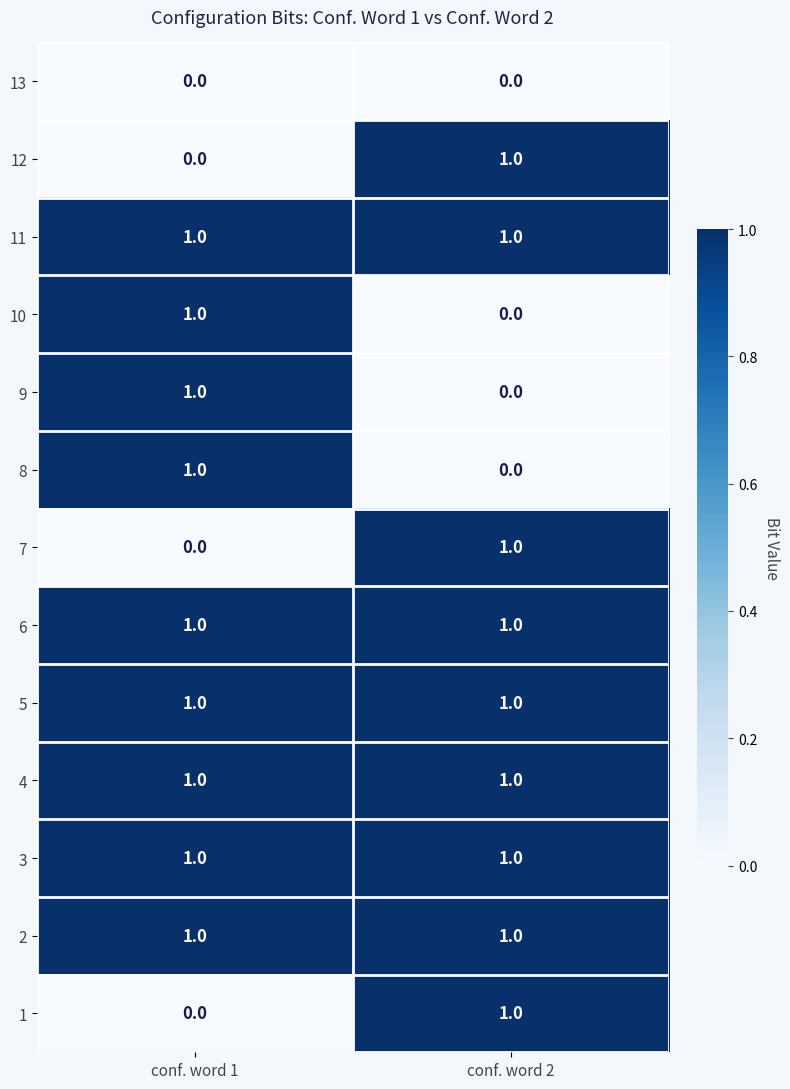

Is the value of 3 at conf. word 2 greater than the value of 8 at conf. word 2?

Yes